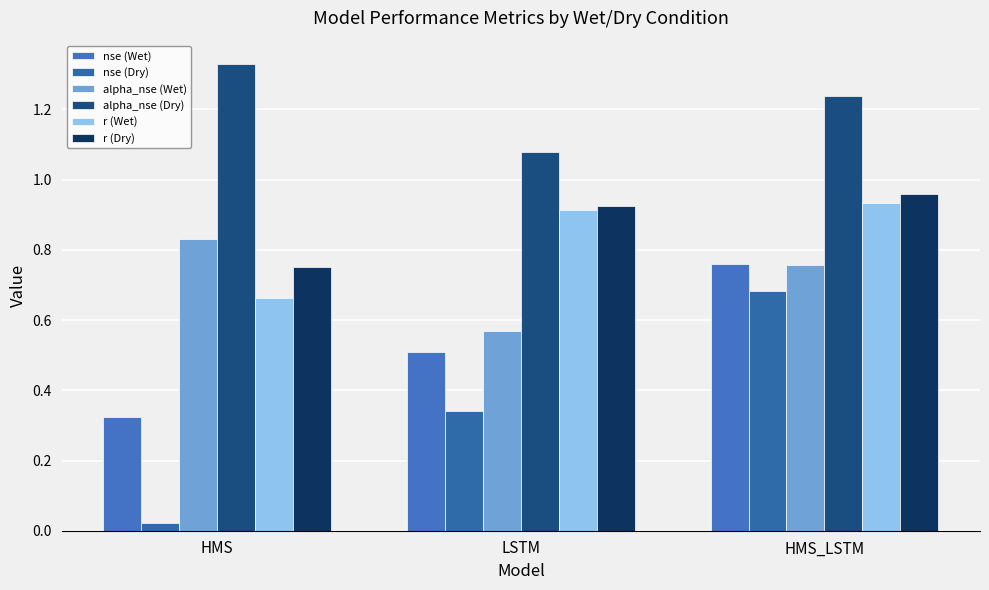

The r (Dry) series shows 0.3 at HMS_LSTM. True or false?

False